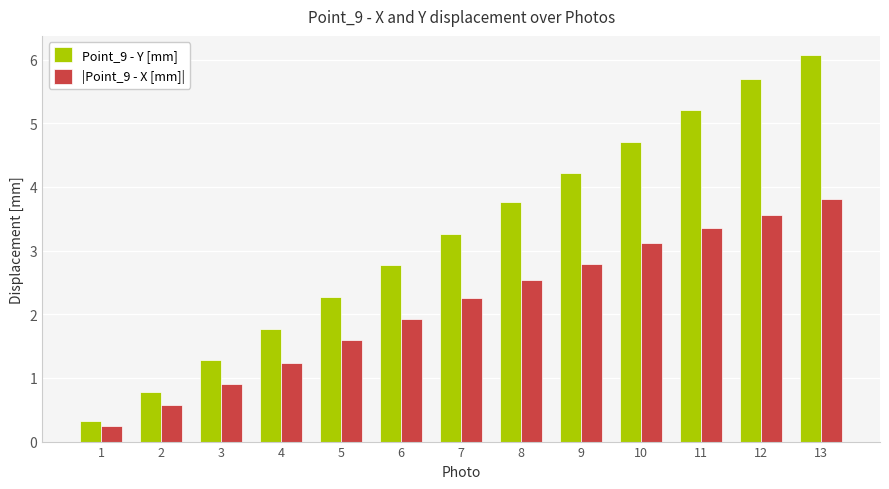

Is it true that Point_9 - Y [mm] equals 1.7 at 10?

False